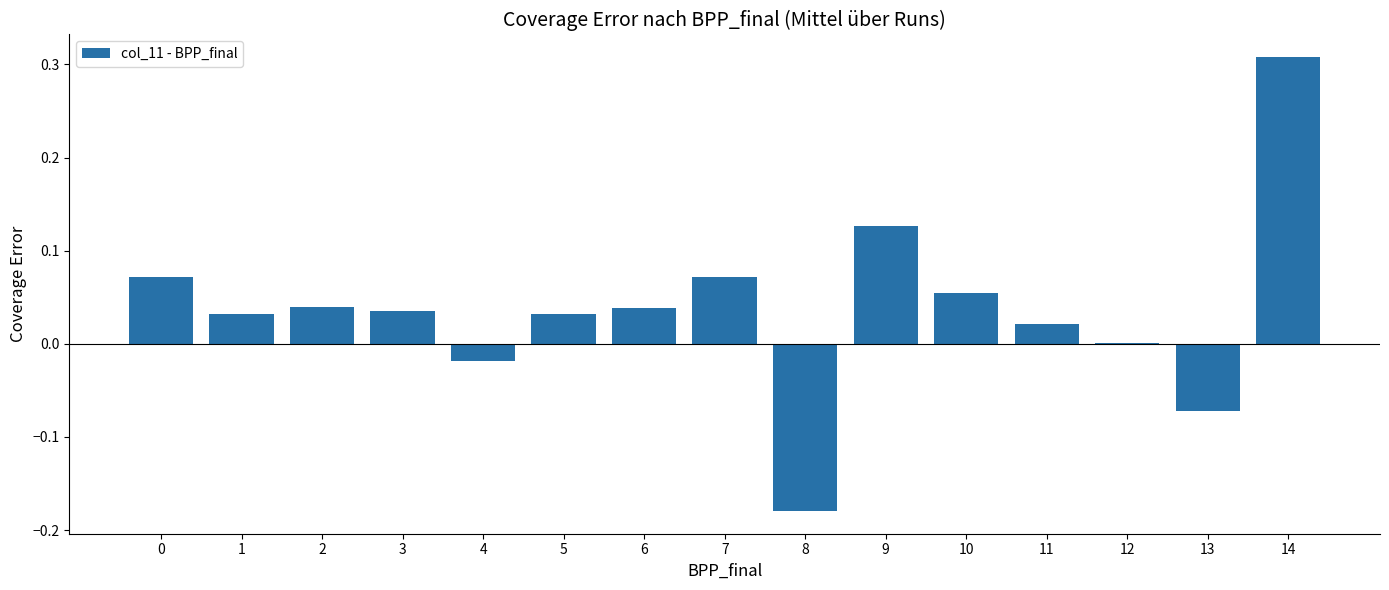

Does the chart contain stacked bars?

No